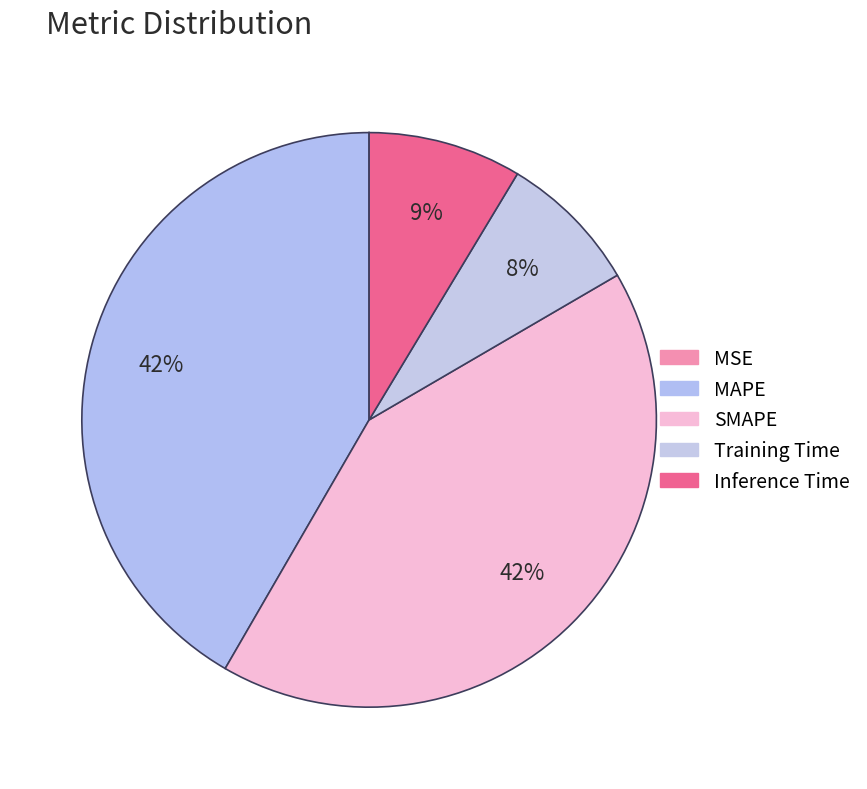

Is there any slice that represents more than half of the pie?

No